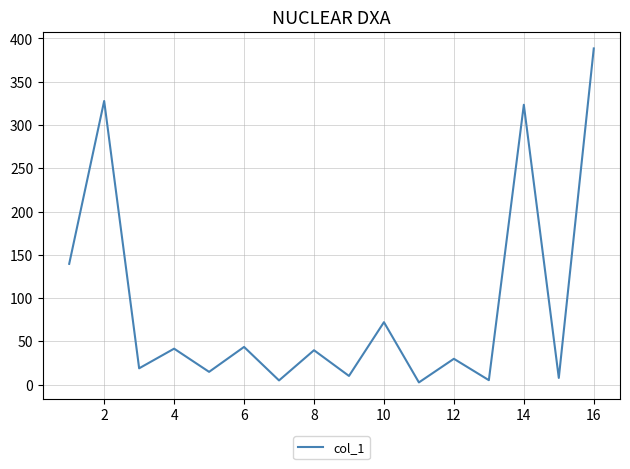

Count the number of data series in this chart.

1